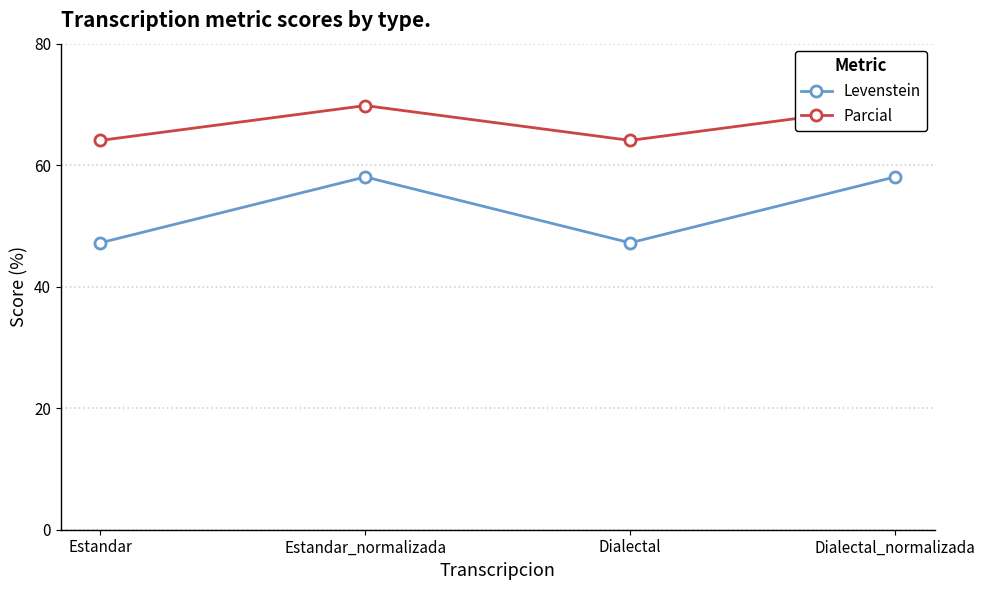

Which series has the largest total across all categories?

Parcial